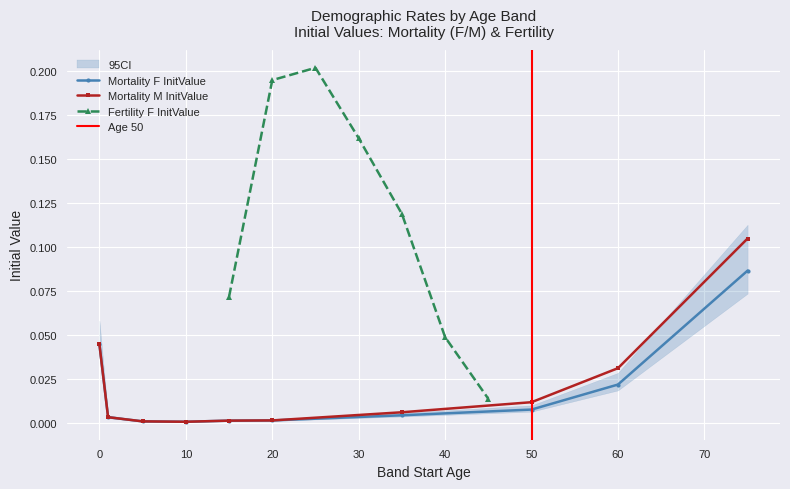

True or false: Mortality M InitValue has a value of 0.1 at 0.

False